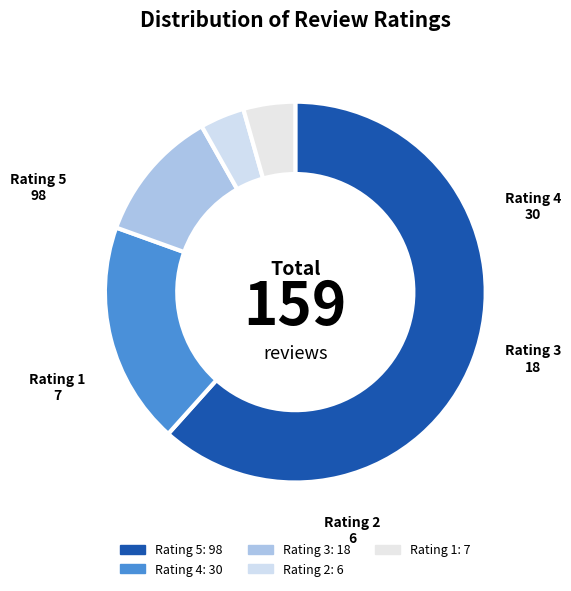

The Rating 3 slice represents 23% of the pie. True or false?

False